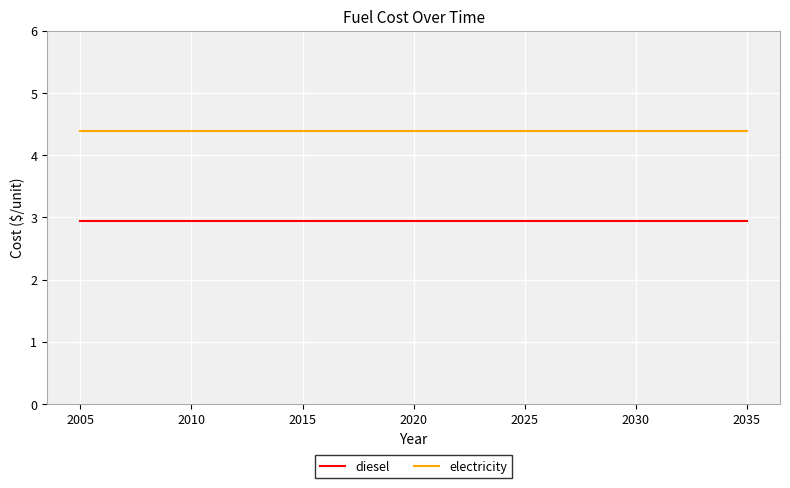

What is the maximum value shown in the chart?

4.4